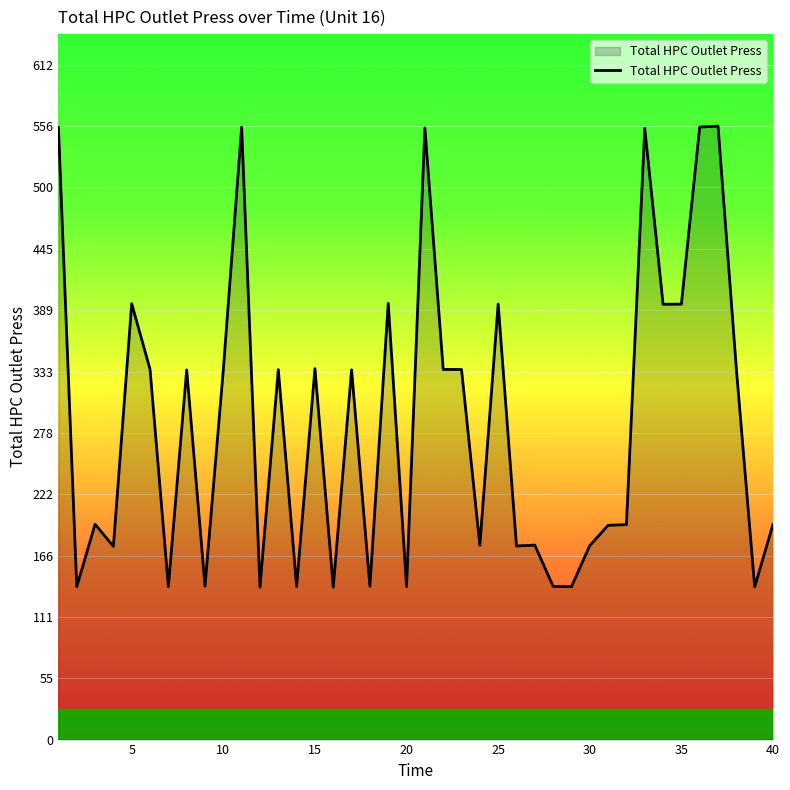

What is the greatest value displayed?

556.4